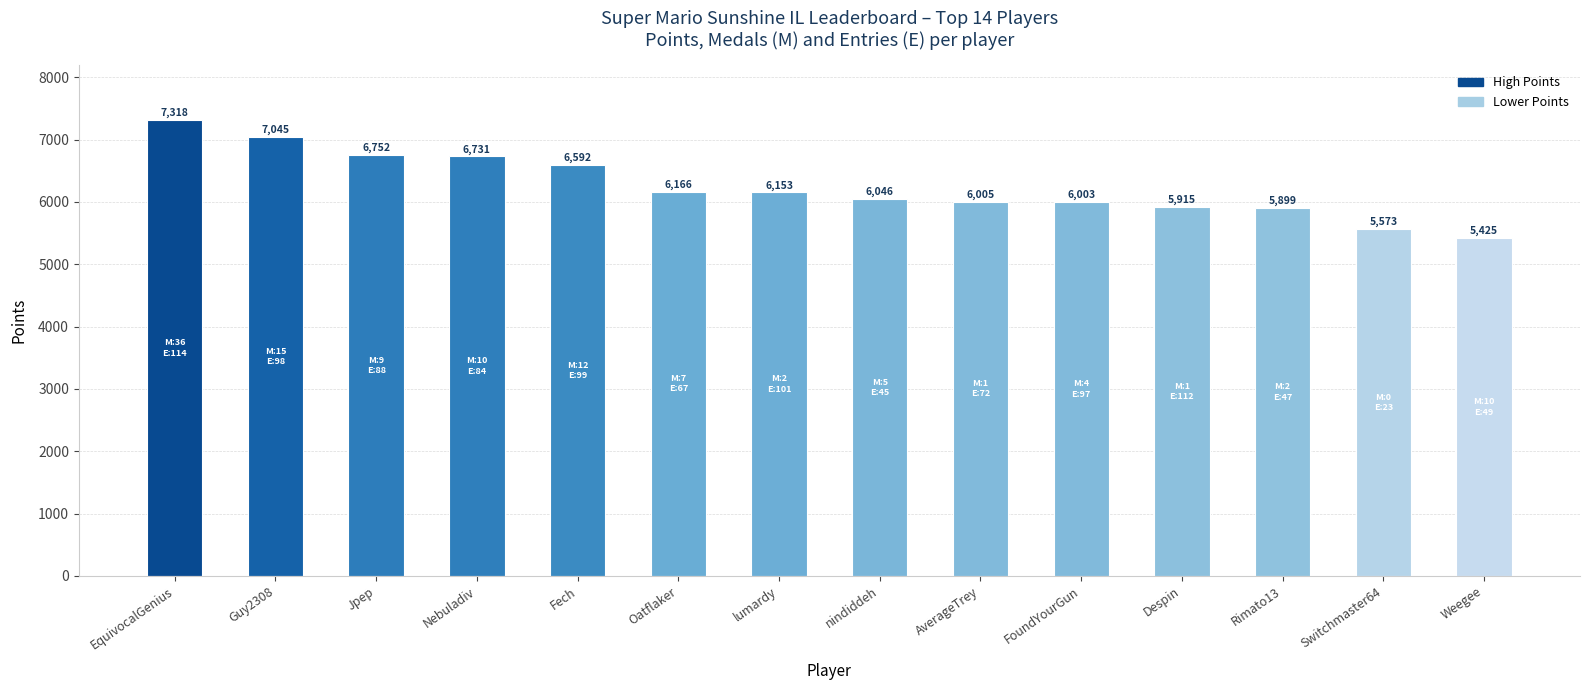

What is the change in value from Nebuladiv to Switchmaster64?

-1158